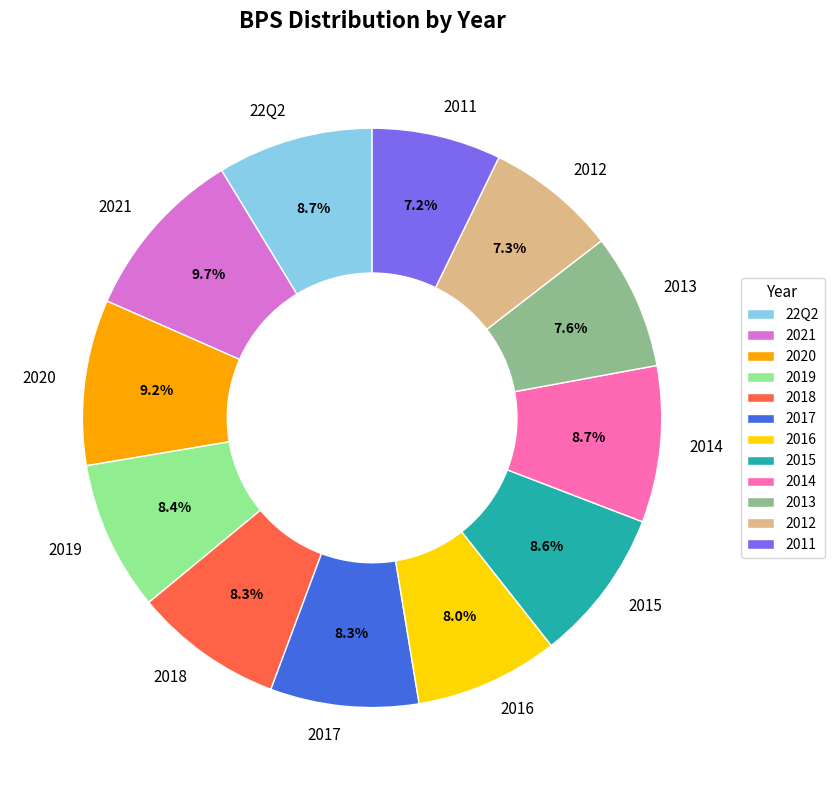

Do 2017 and 2012 together represent more than half of the pie?

No